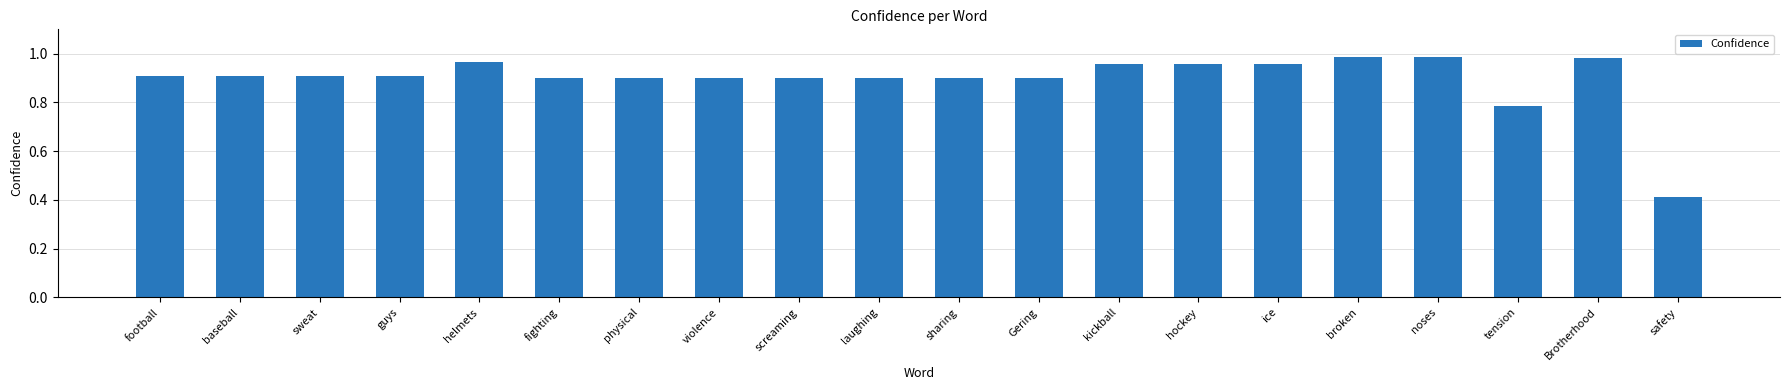

What is the value of the 4th bar from the left?

0.9